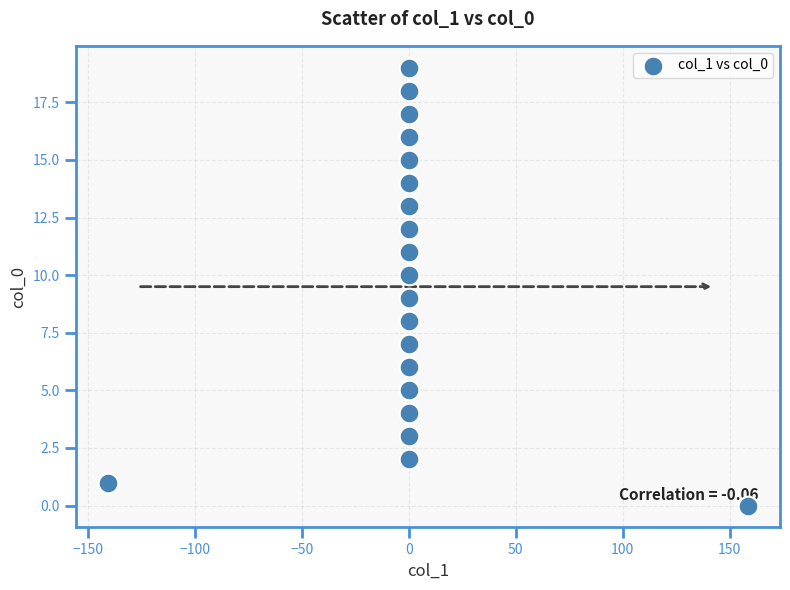

What is the range of Y values (max minus min)?

19